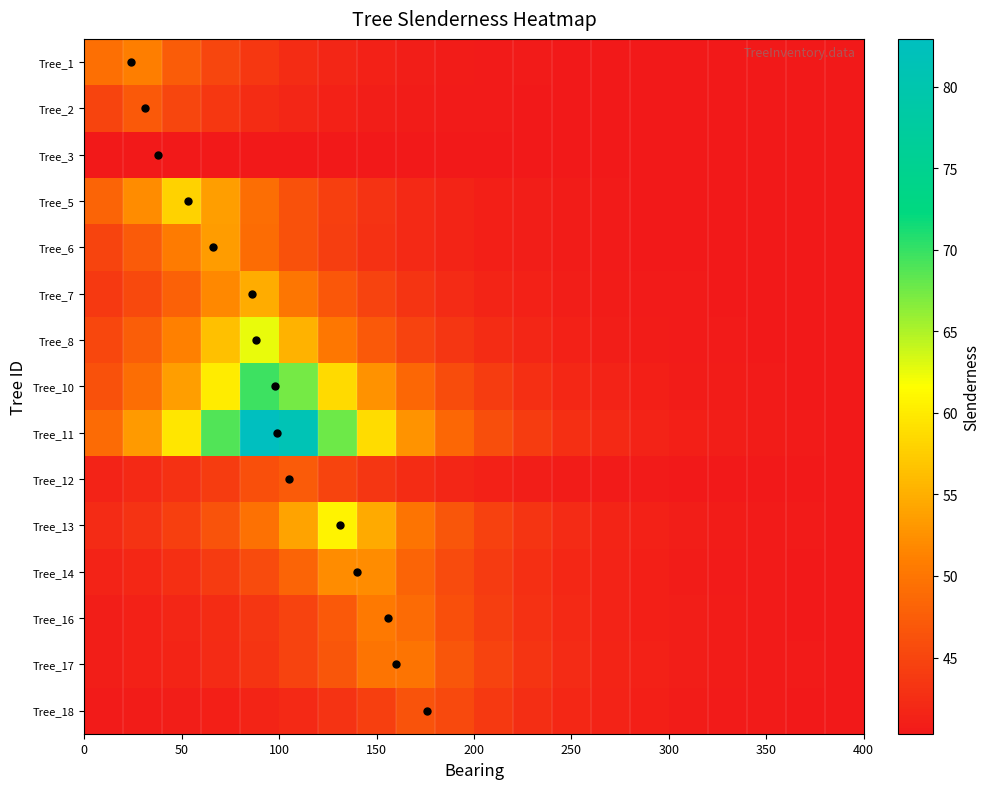

At how many categories does at least one series exceed 51?

8